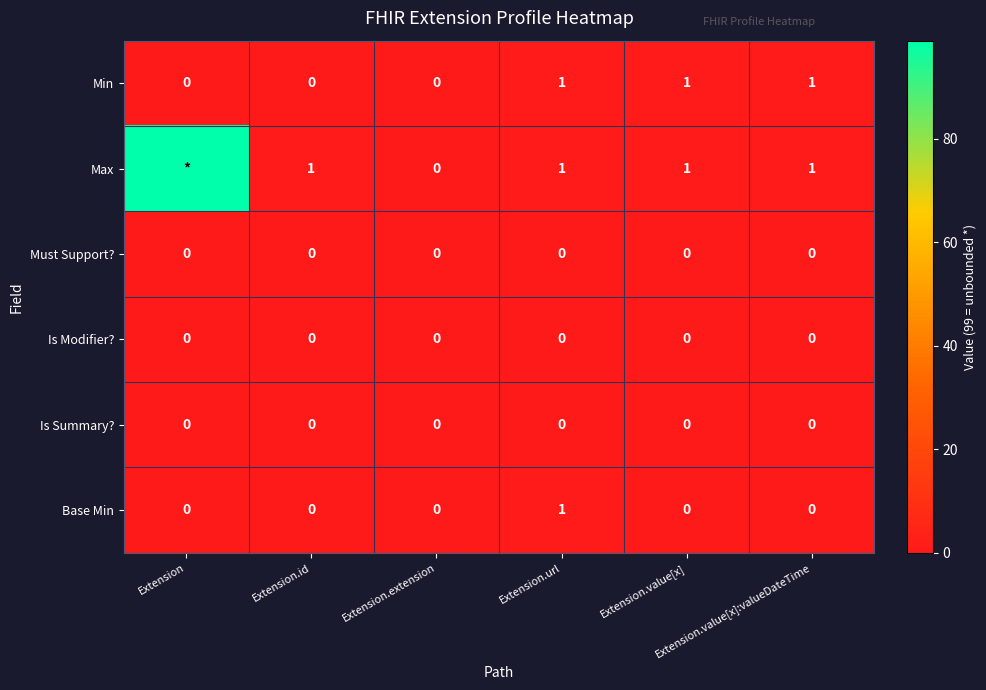

How many values in Base Min are above zero?

1